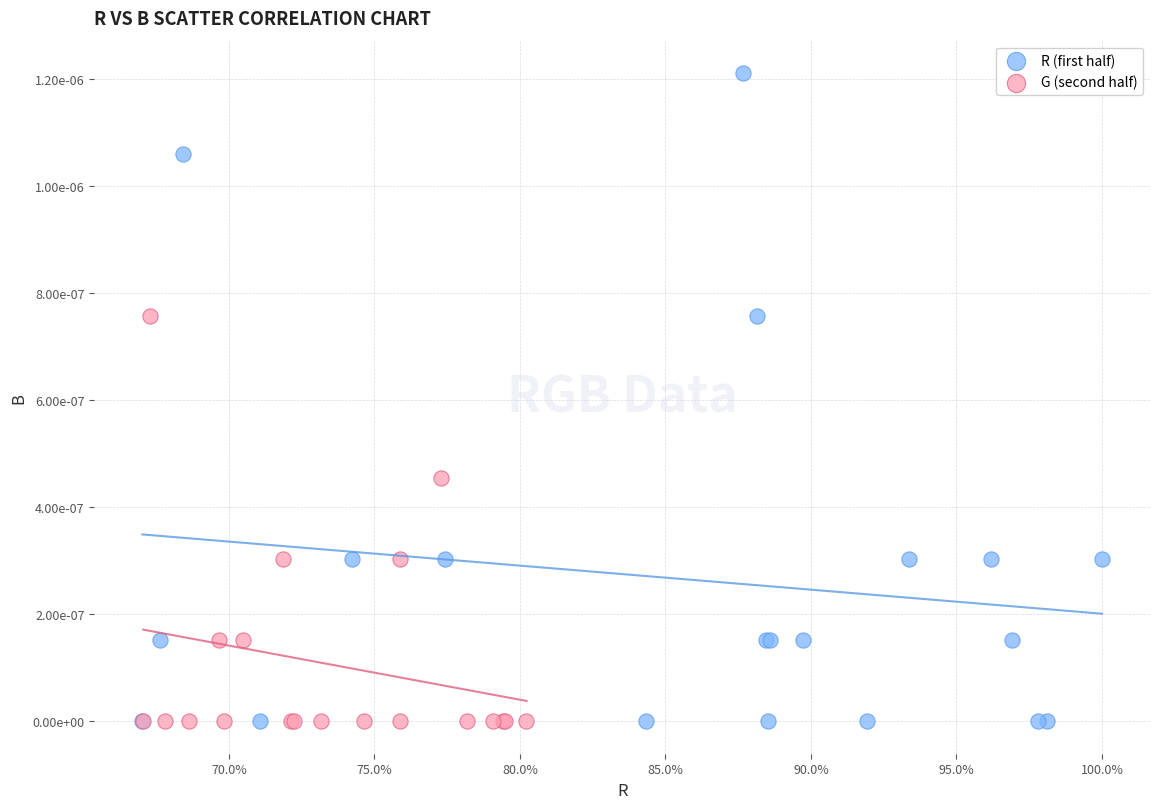

What are all the series names shown in the legend?

R (first half), G (second half)